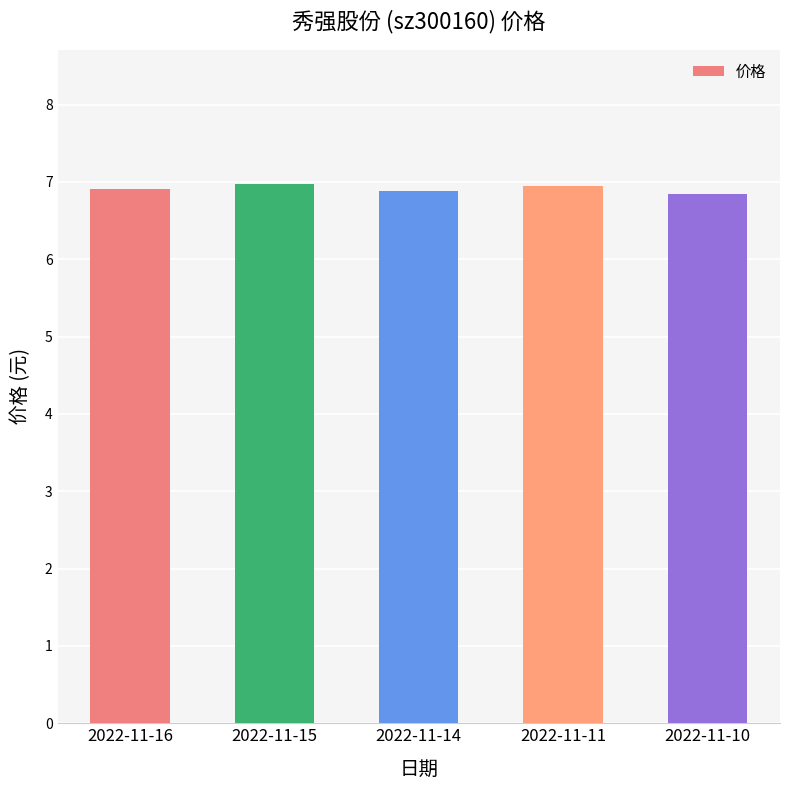

What is the sum of all values?

34.6